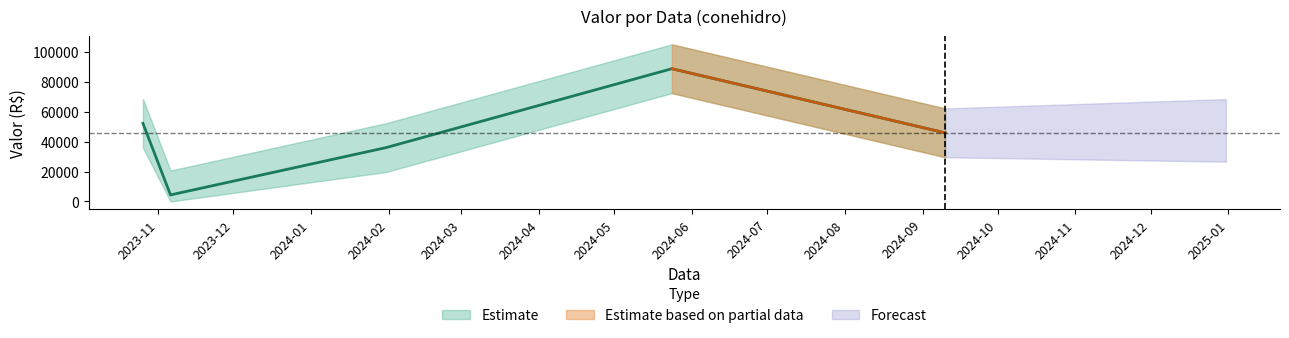

Is this an area chart (filled region under the line)?

No